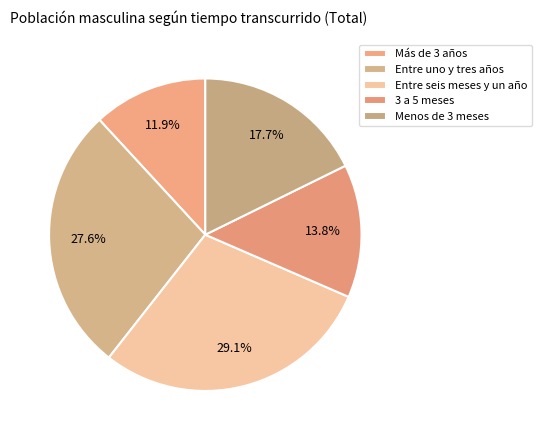

Which slice is the largest?

Entre seis meses y un año